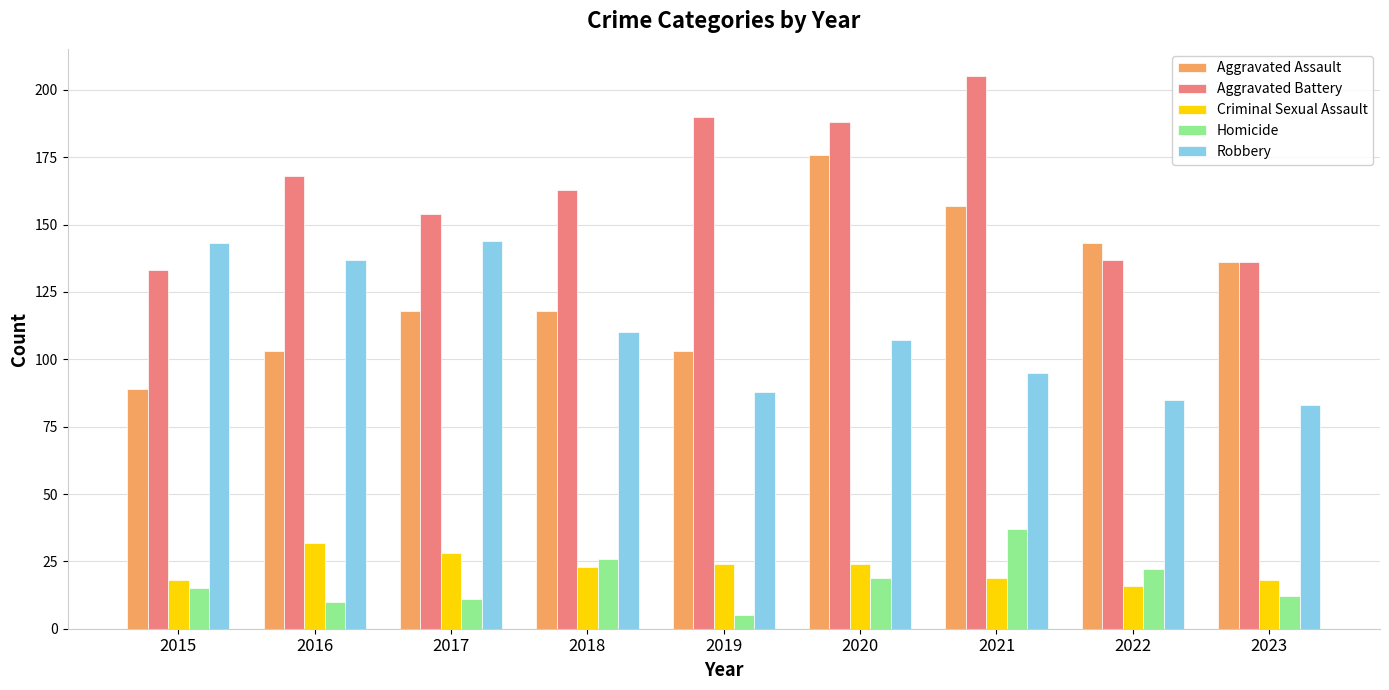

What is the difference between the highest and lowest values at 2023?

124